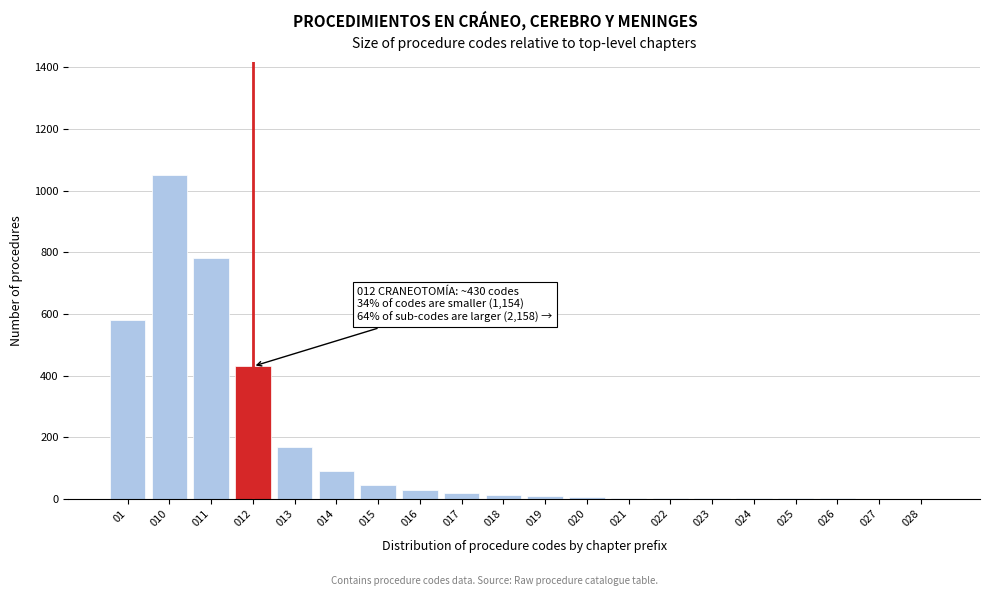

The value at 013 is 170. True or false?

True